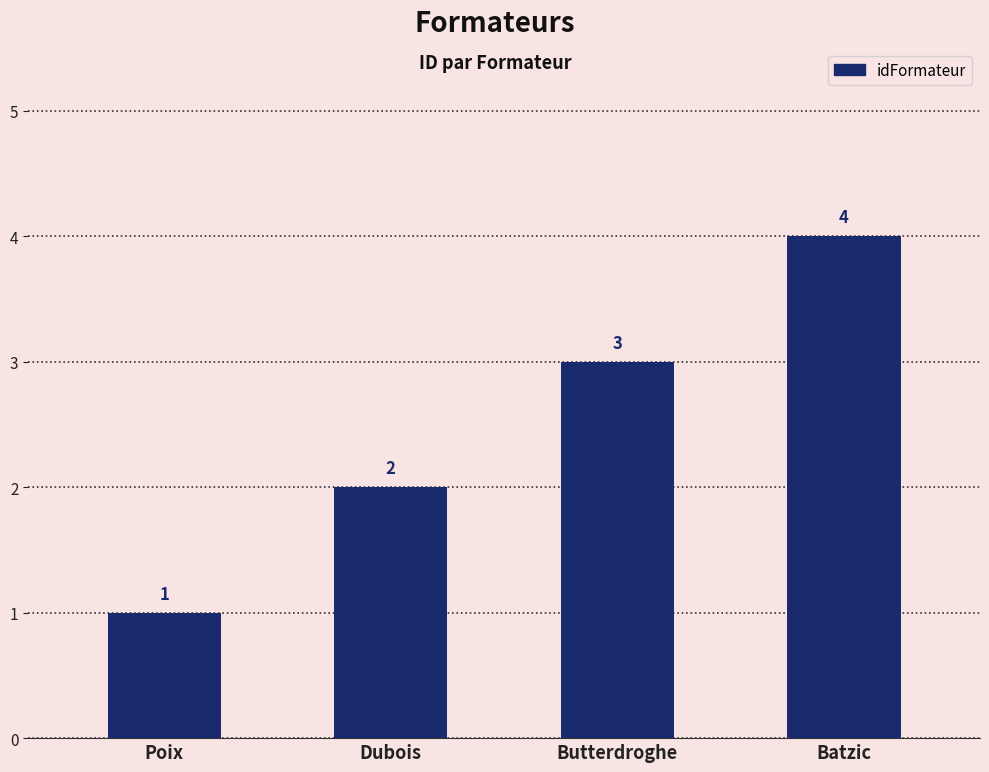

How many values are between 2 and 4?

3